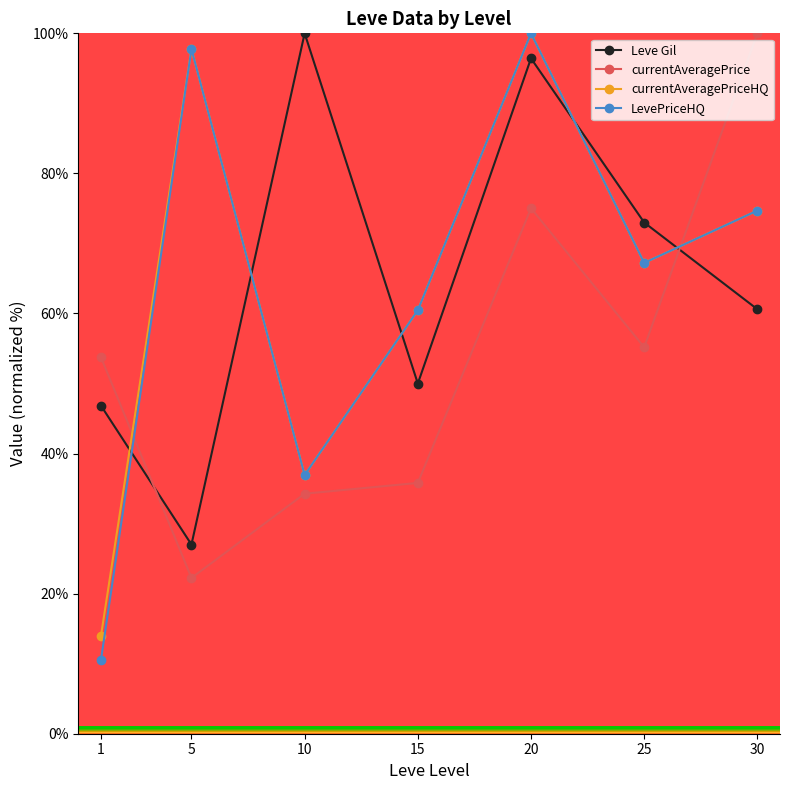

The value of currentAveragePrice at 5 is 39.2. True or false?

False